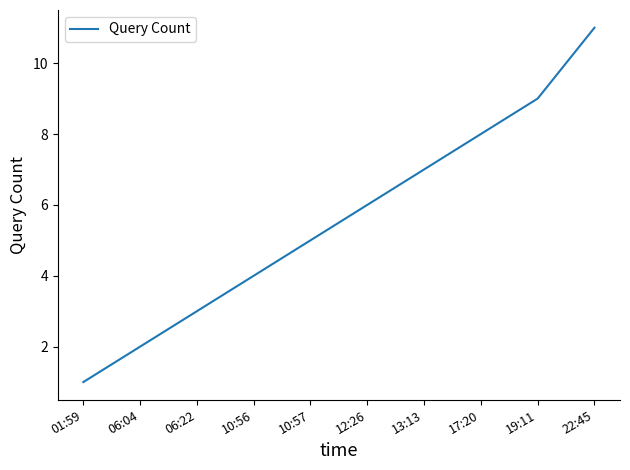

List the labels in order of value, largest first.

22:45, 19:11, 17:20, 13:13, 12:26, 10:57, 10:56, 06:22, 06:04, 01:59